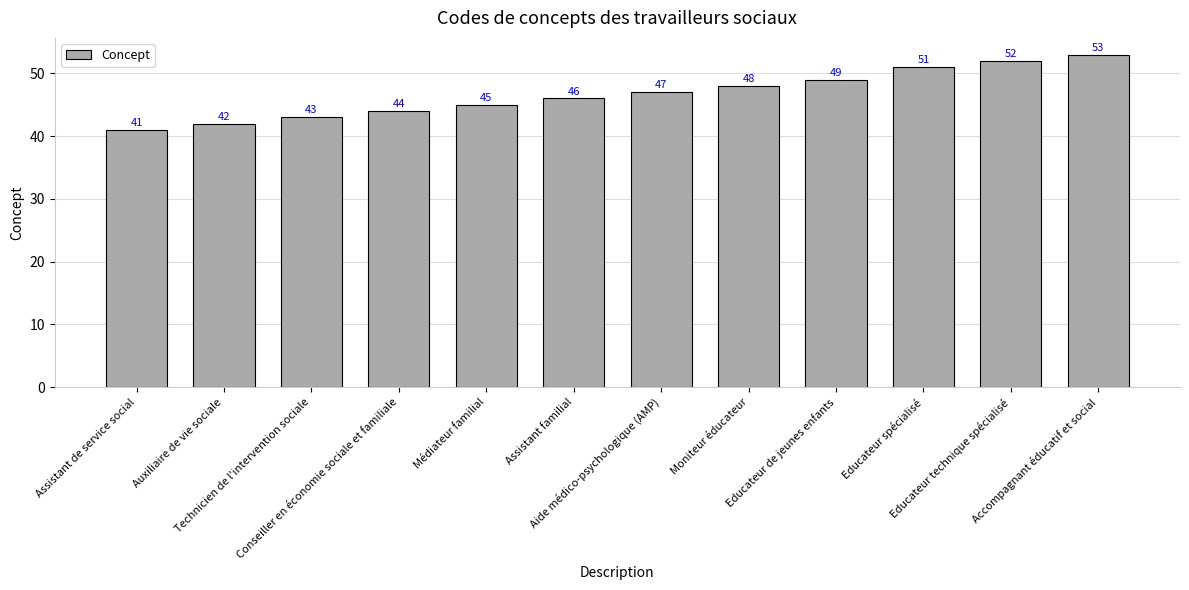

Reading left to right, extract all data points from this chart.

Assistant de service social=41	Auxiliaire de vie sociale=42	Technicien de l'intervention sociale=43	Conseiller en économie sociale et familiale=44	Médiateur familial=45	Assistant familial=46	Aide médico-psychologique (AMP)=47	Moniteur éducateur=48	Educateur de jeunes enfants=49	Educateur spécialisé=51	Educateur technique spécialisé=52	Accompagnant éducatif et social=53